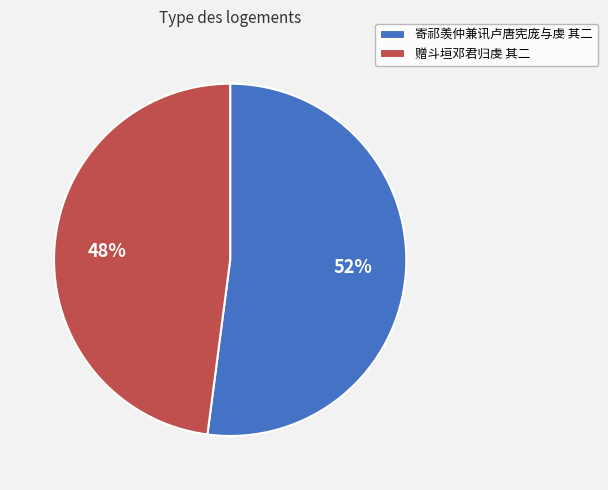

Rank the categories by value from highest to lowest.

寄祁羡仲兼讯卢唐宪庞与虔 其二, 赠斗垣邓君归虔 其二